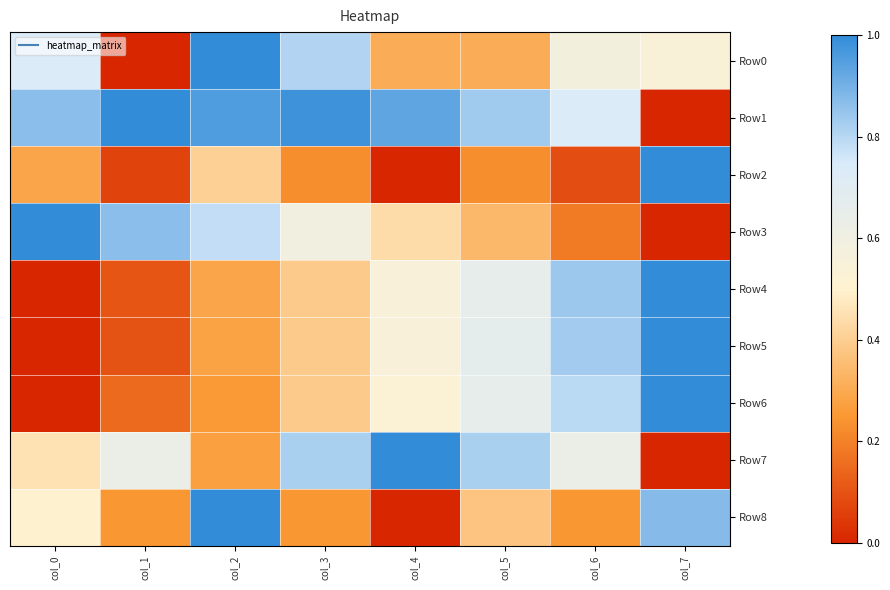

How many distinct data groups are displayed?

9